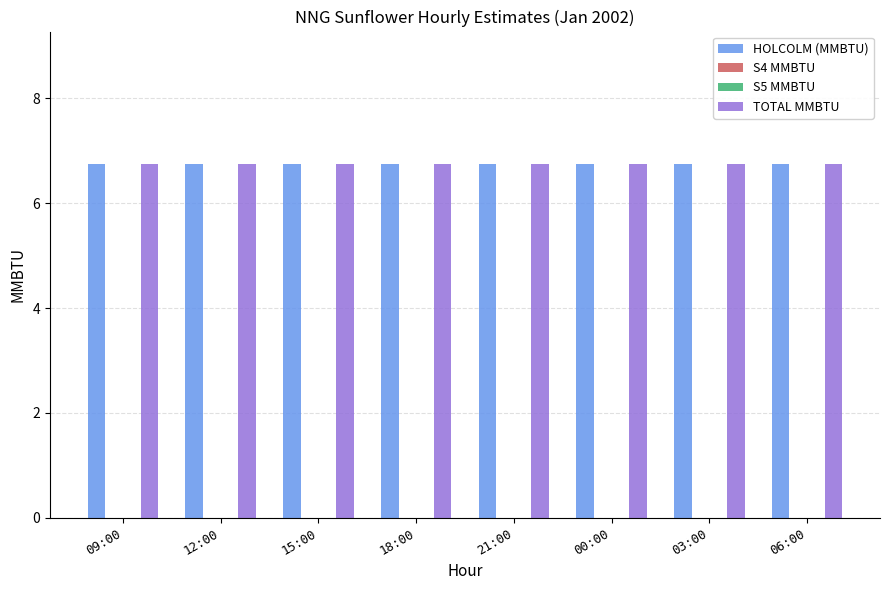

How many bars are there in each group?

4